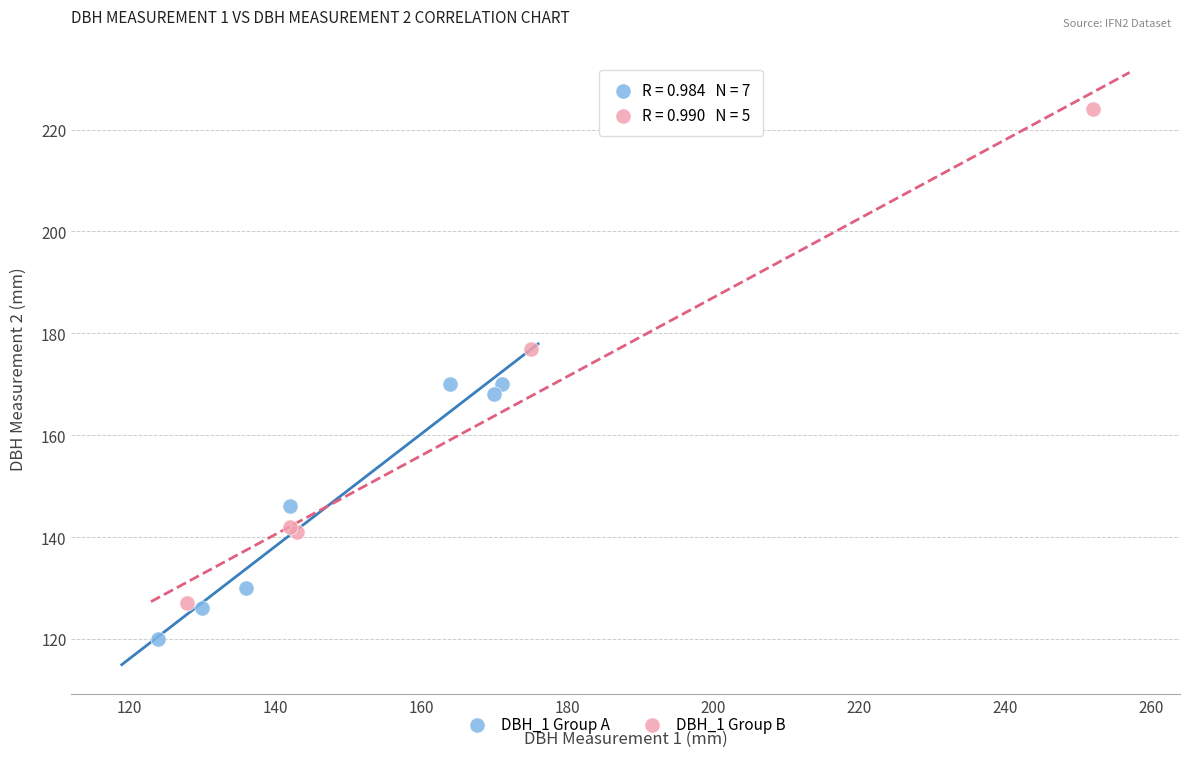

Which series has the widest spread of Y values?

DBH_1 Group B